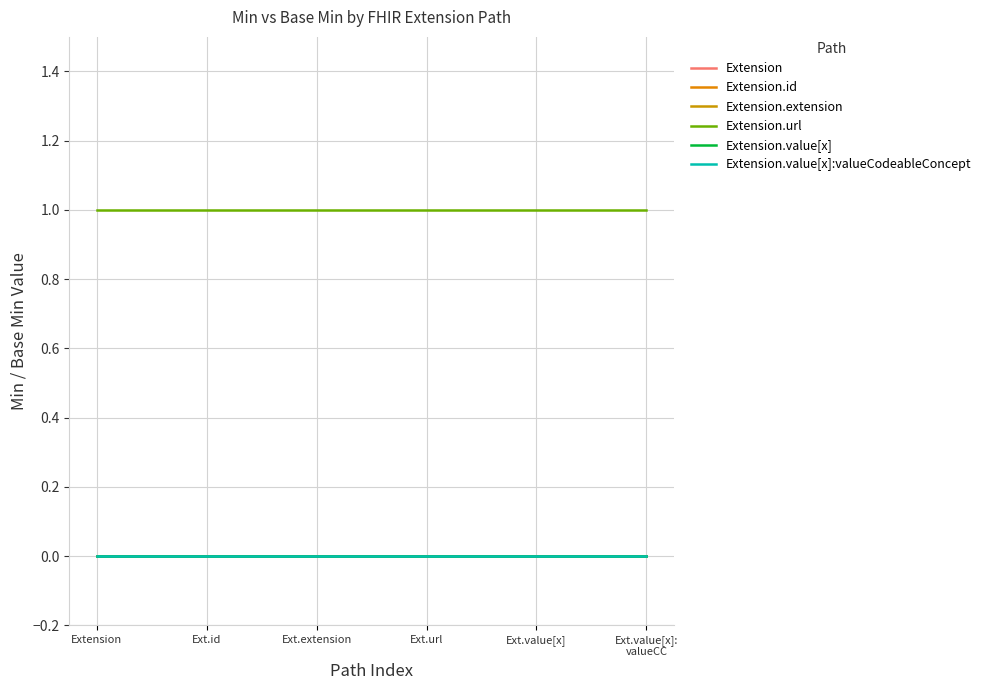

What is the label of the 4th point from the right?

Ext.extension